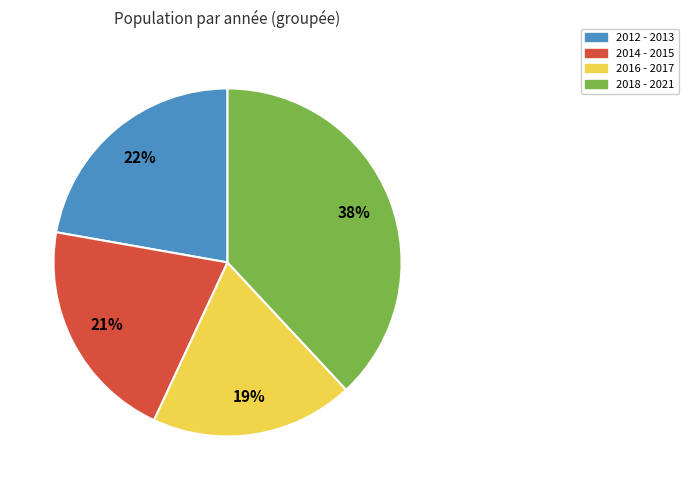

To the nearest percent, what is the combined percentage of 2014 - 2015 and 2012 - 2013?

43%